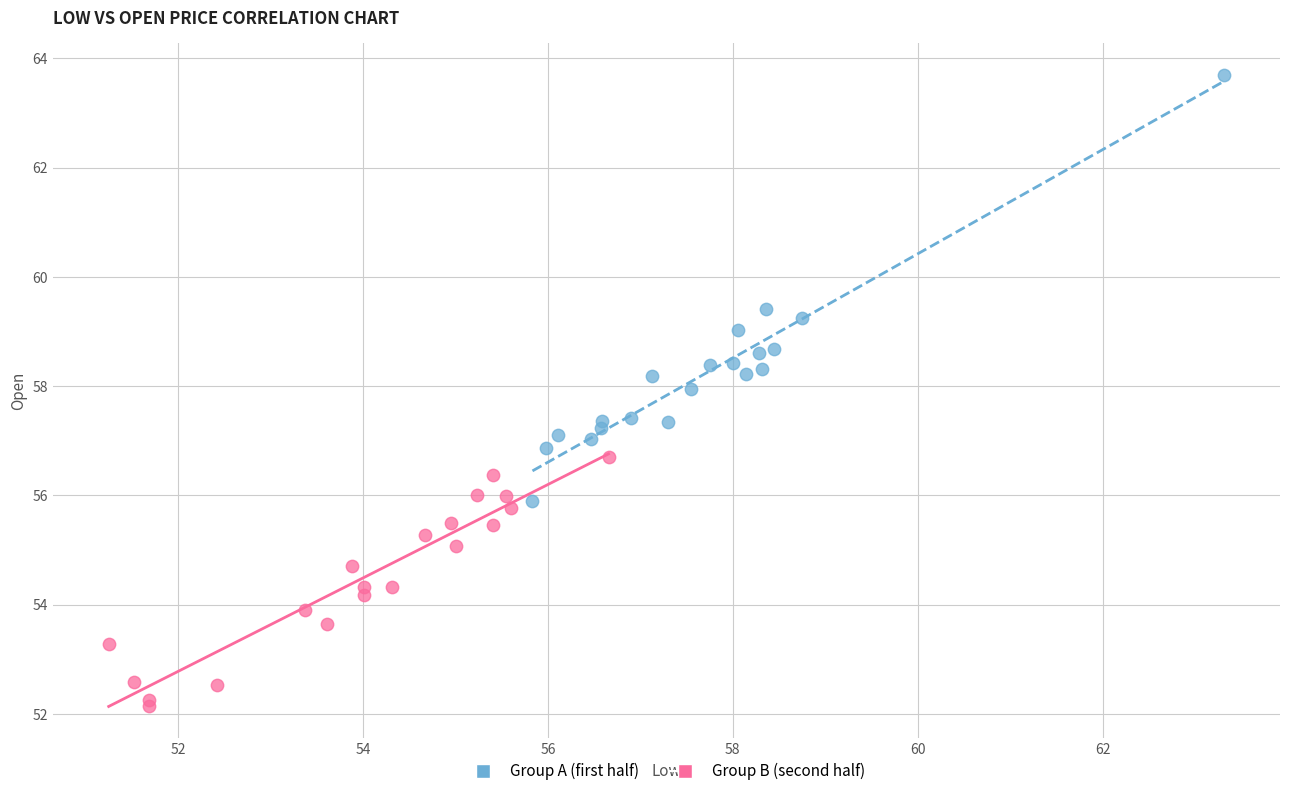

Which series has the widest spread of Y values?

Group A (first half)